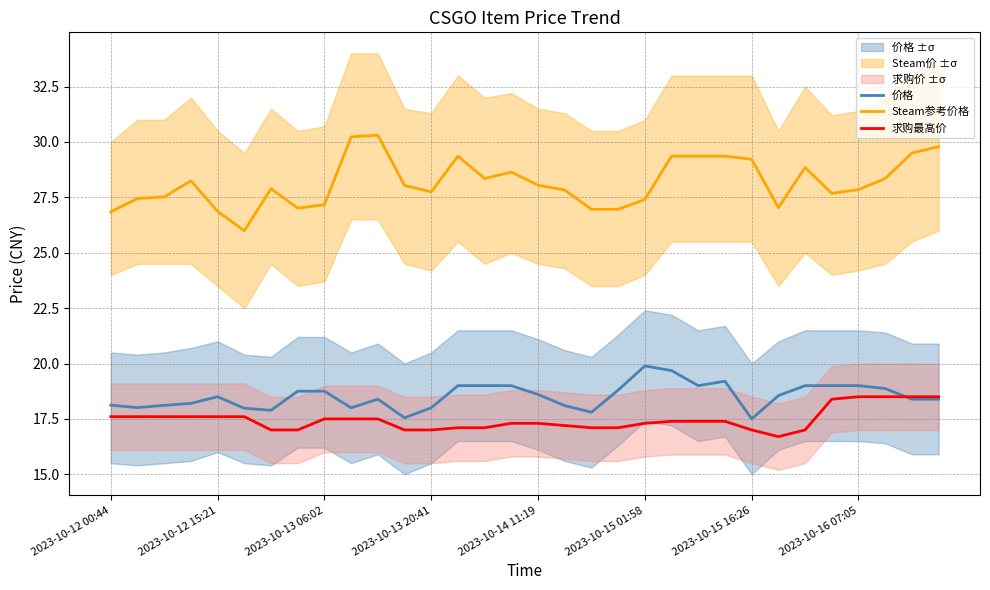

True or false: 求购最高价 and Steam参考价格 intersect in this chart.

False